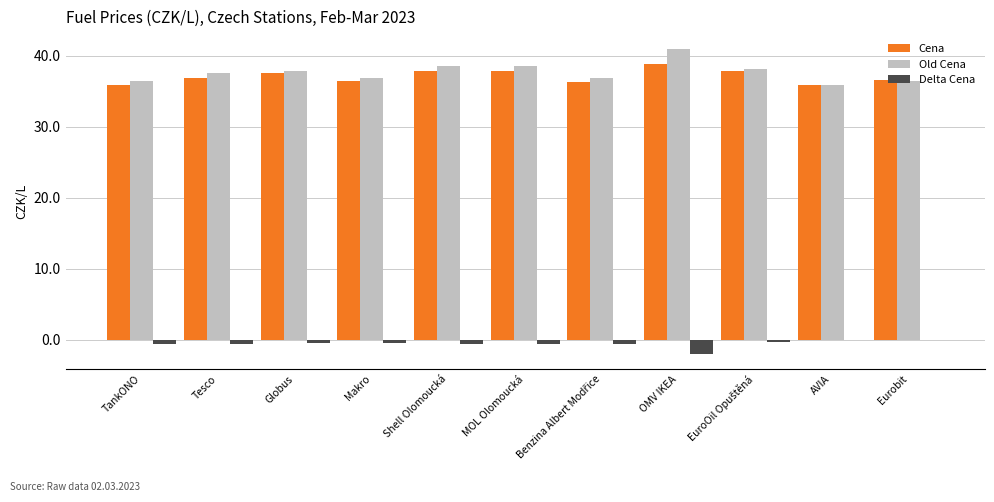

How many groups of bars are there?

11